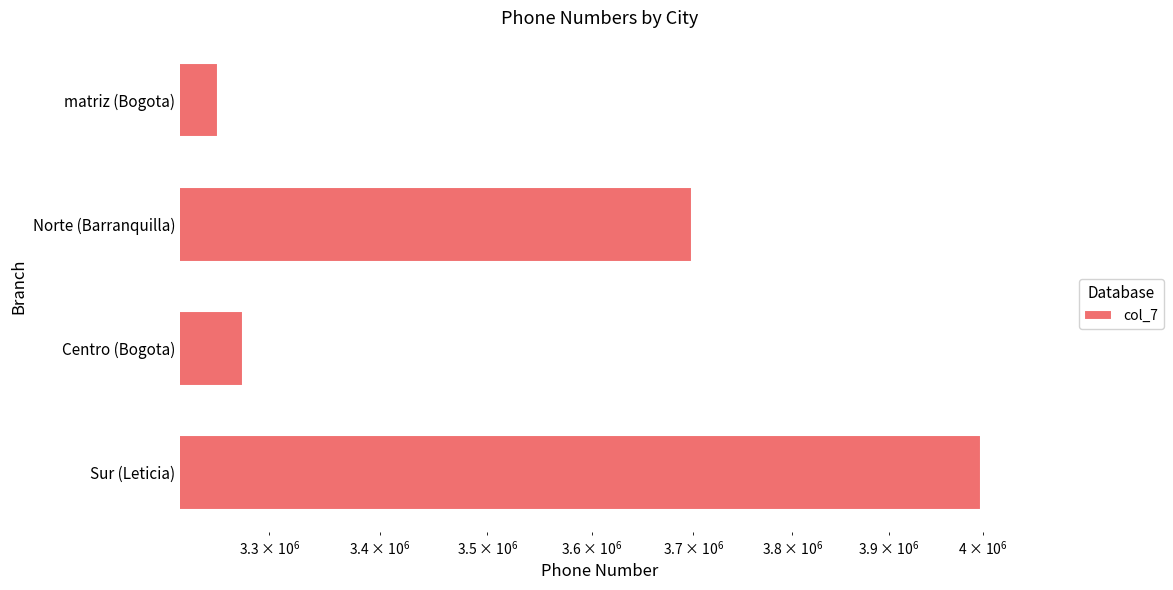

The value at matriz (Bogota) is 5567867. True or false?

False